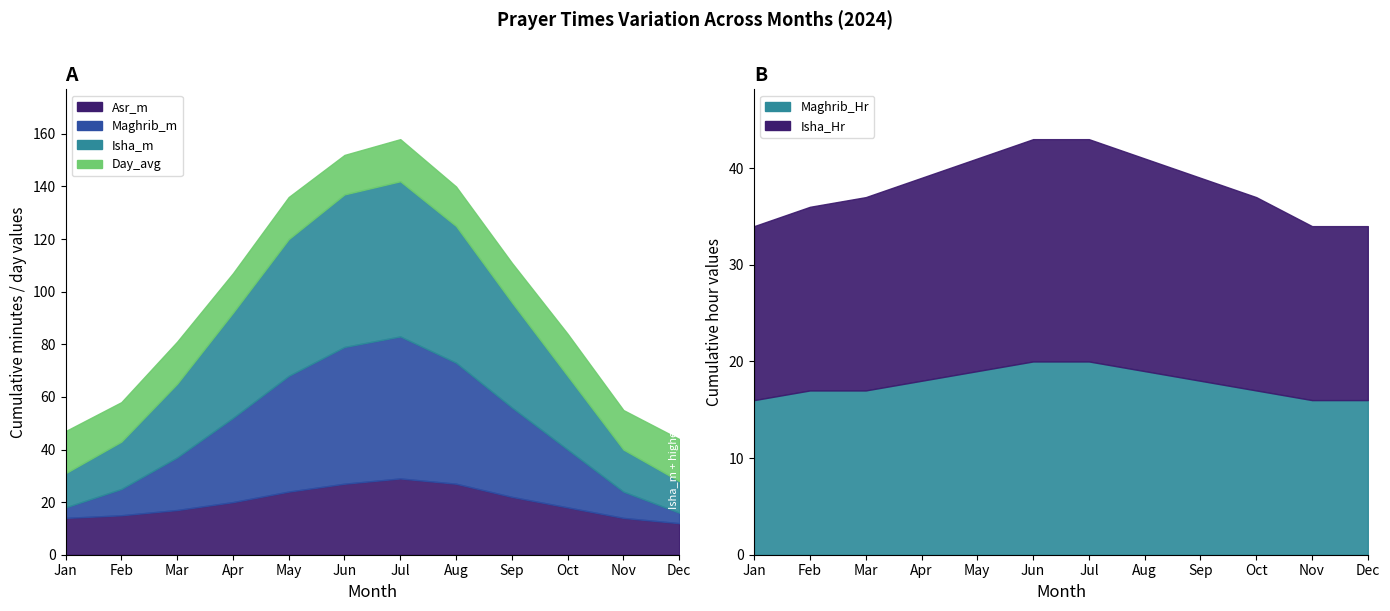

The value of Isha_Hr at 8 is 21. True or false?

True